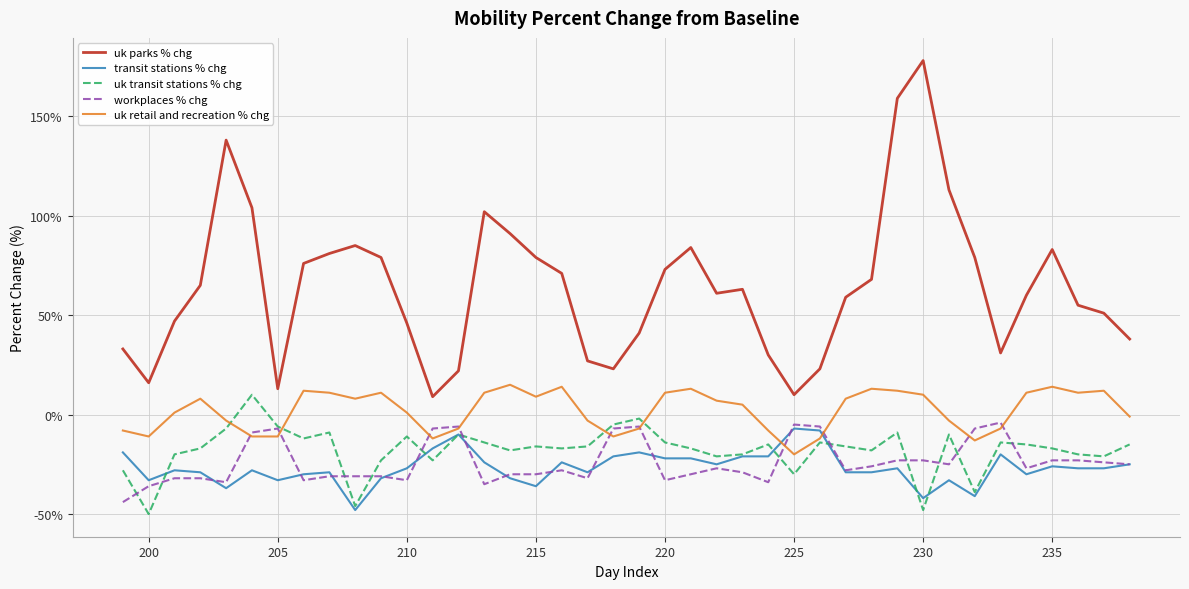

Which series has the largest total across all categories?

uk parks % chg